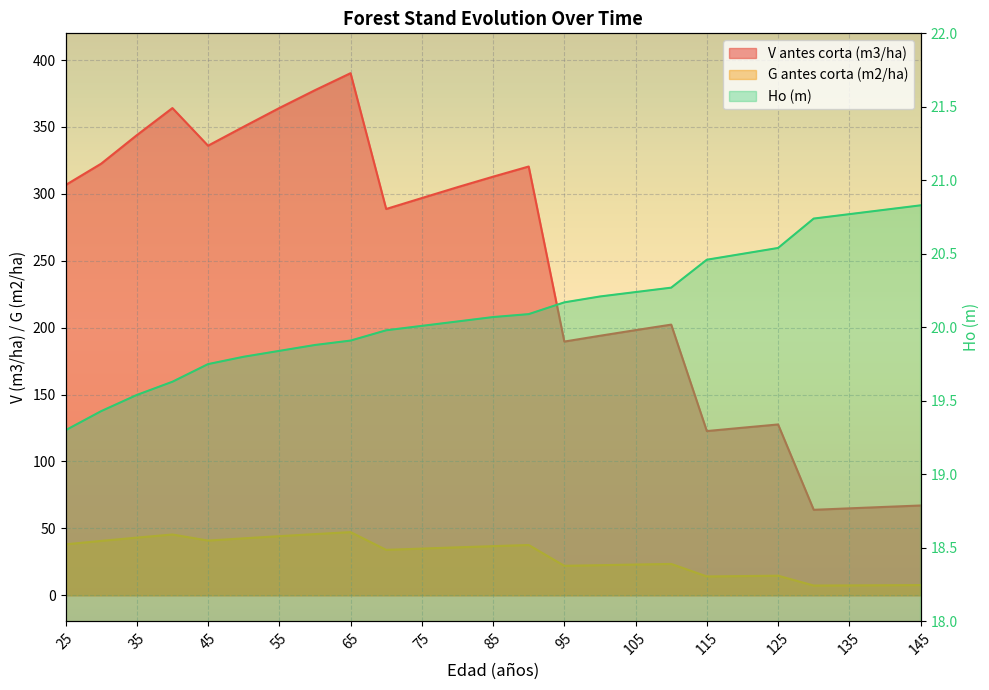

How many lines are shown in the chart?

3